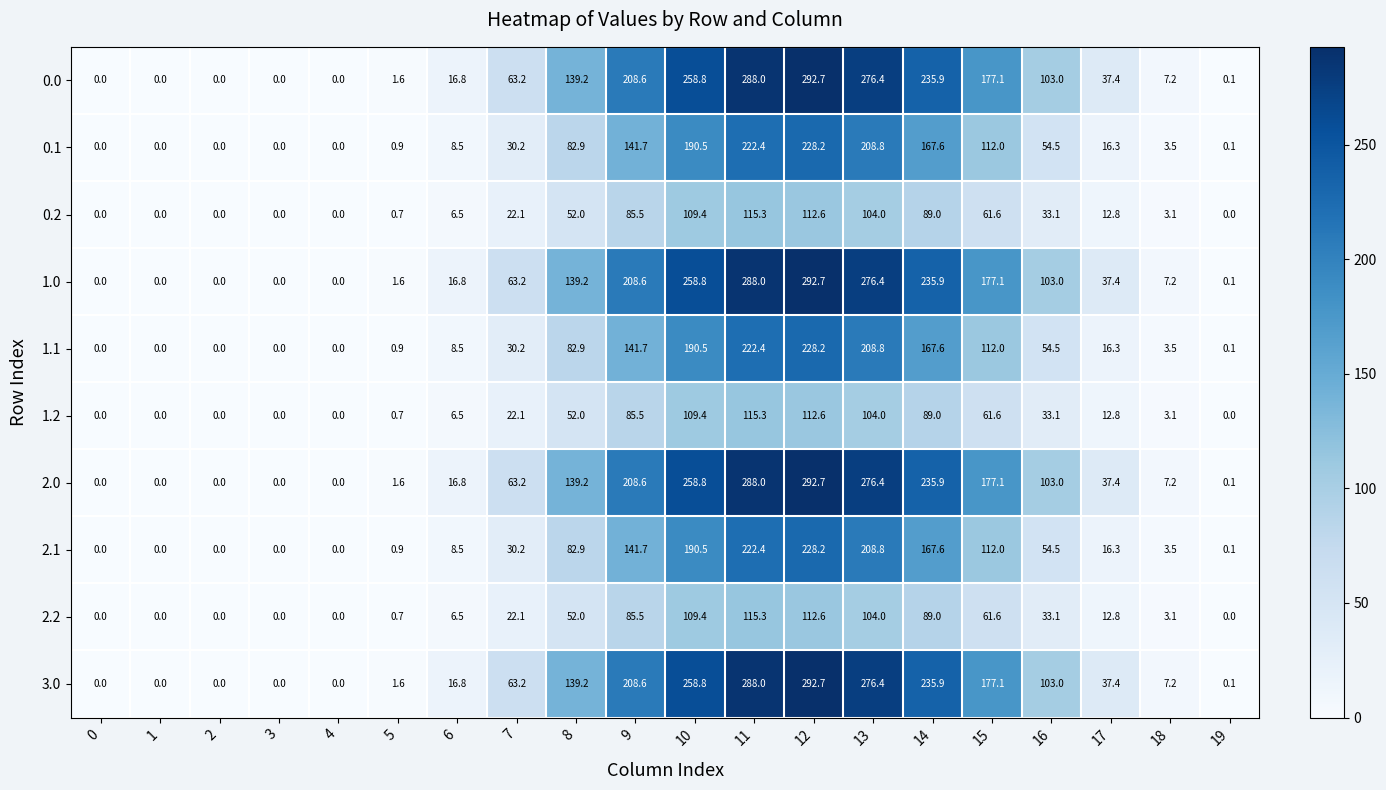

How many values in 1.1 are above zero?

15